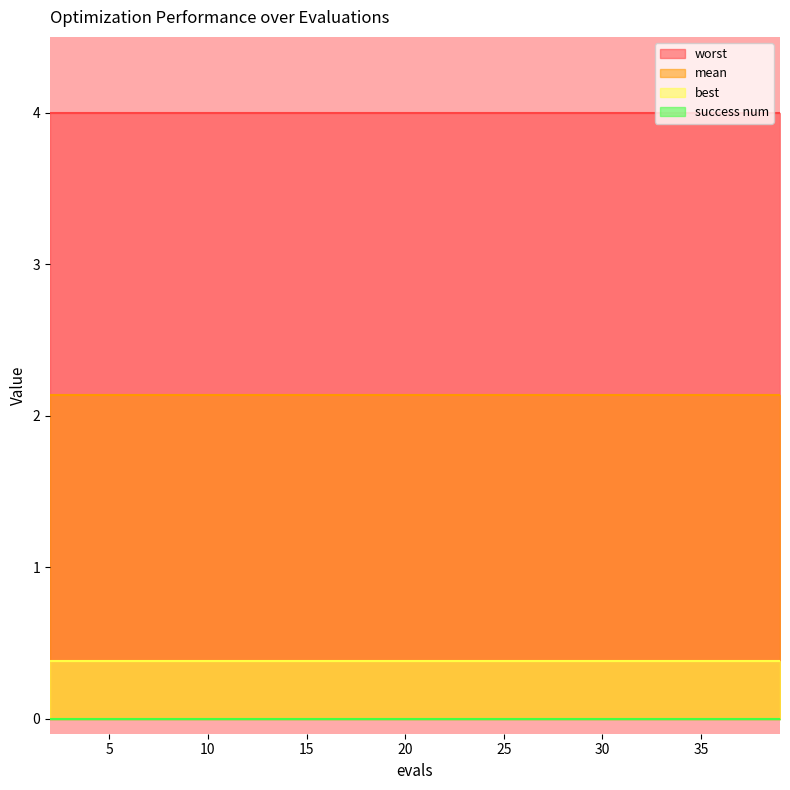

True or false: success num and worst cross at least once.

False